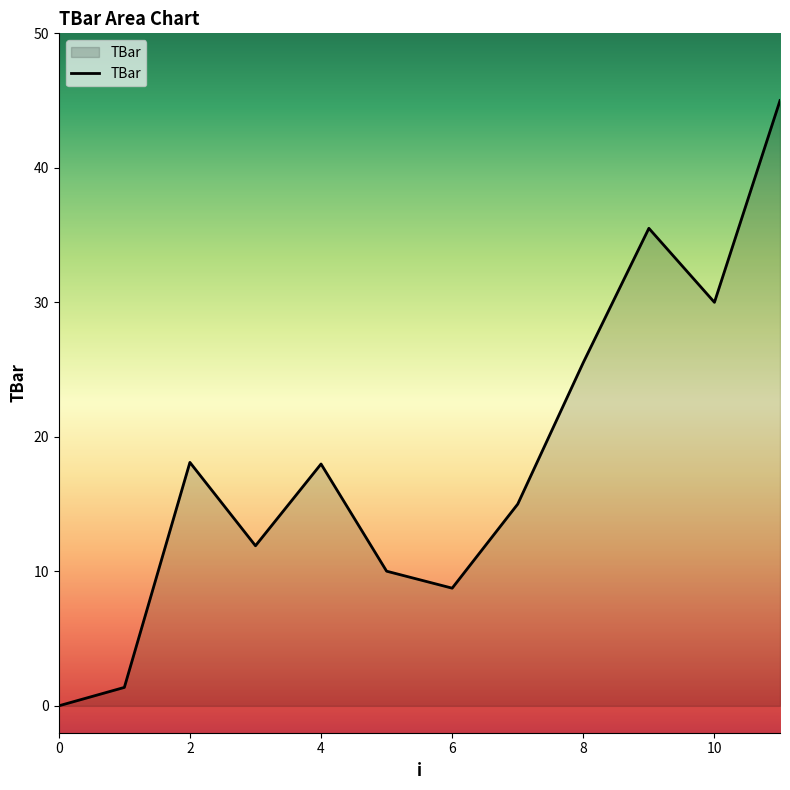

What is the greatest value displayed?

45.0